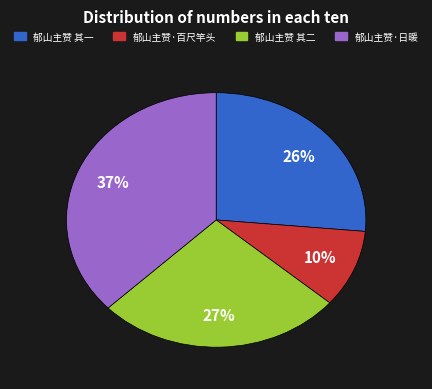

Between 郁山主赞·日暖 and 郁山主赞 其二, which is larger?

郁山主赞·日暖